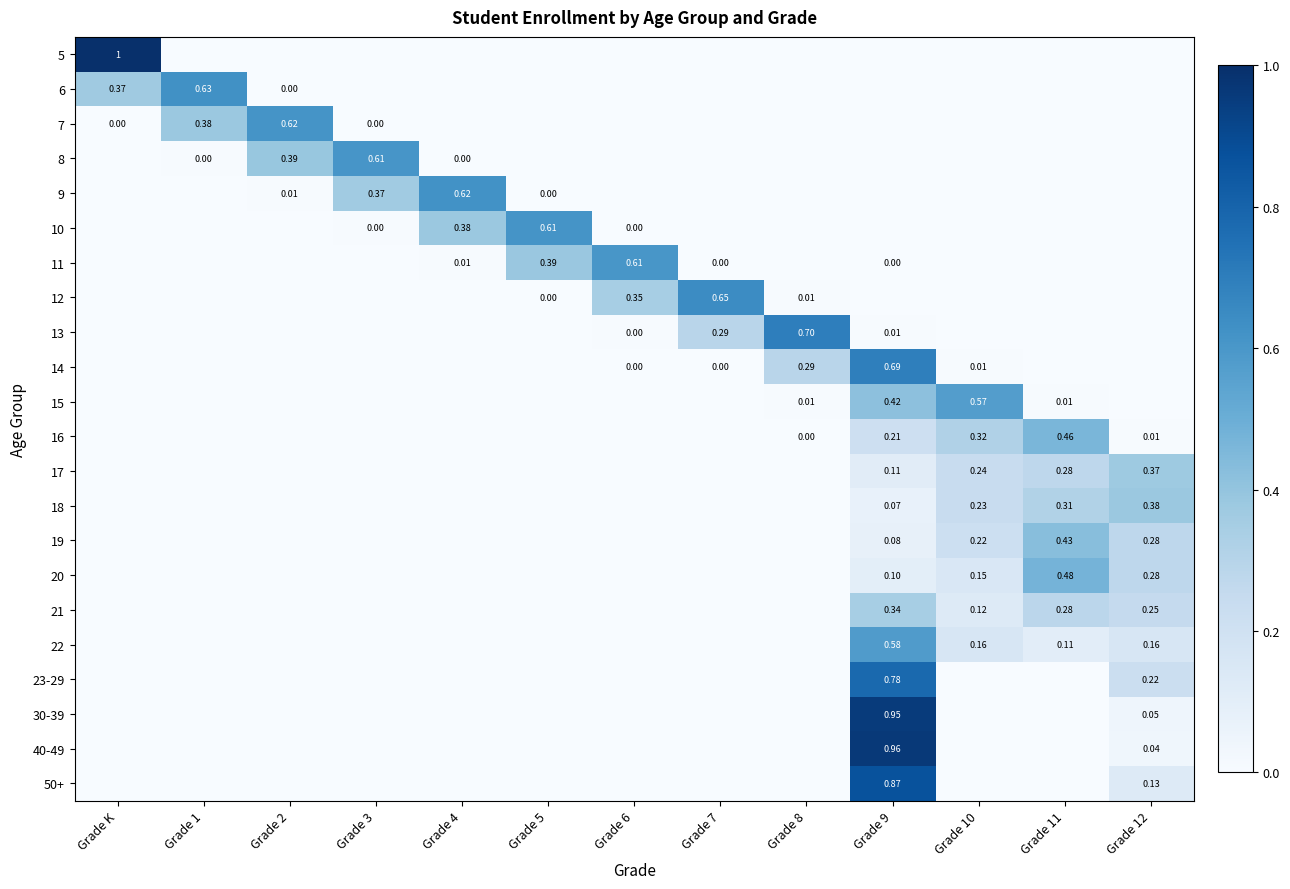

Rank the categories by 12 value from highest to lowest.

Grade 7, Grade 6, Grade 8, Grade 5, Grade K, Grade 1, Grade 2, Grade 3, Grade 4, Grade 9, Grade 10, Grade 11, Grade 12